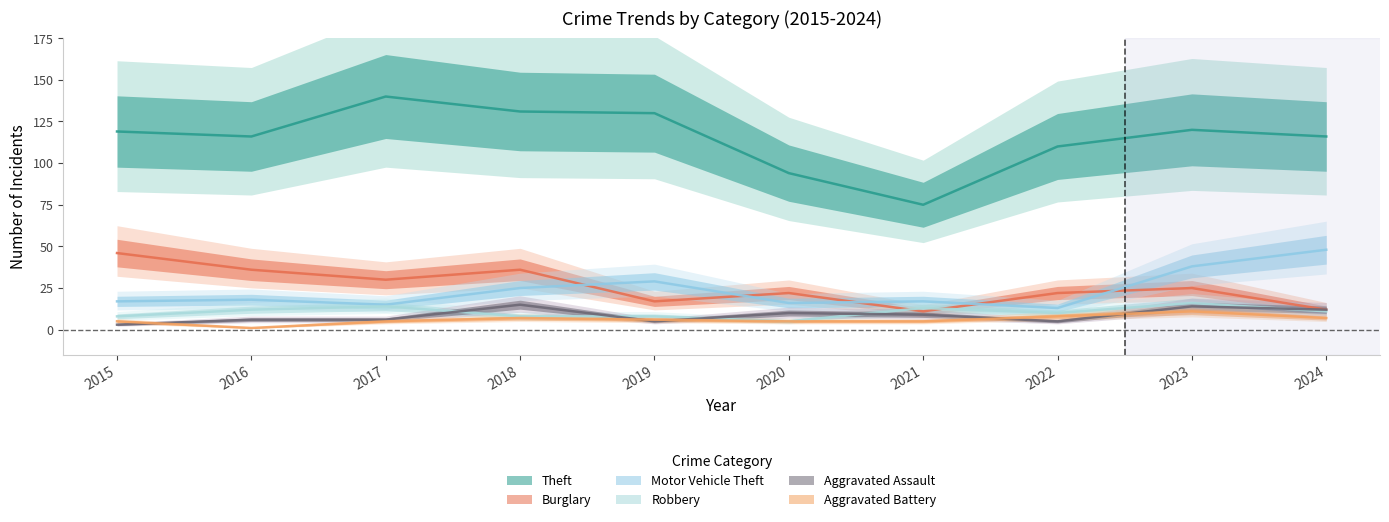

True or false: Robbery and Theft intersect in this chart.

False